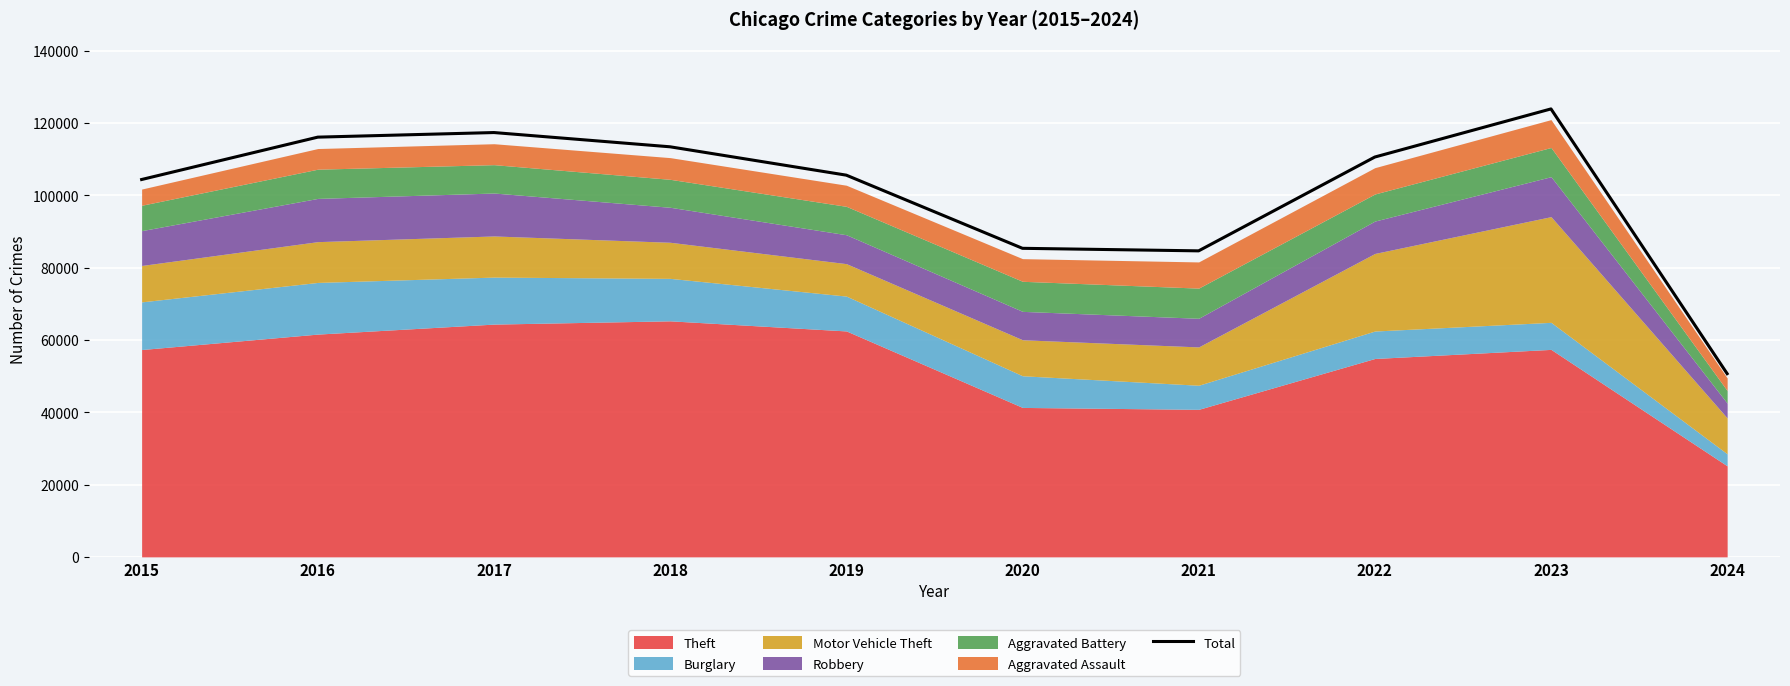

What is the average value?

101207